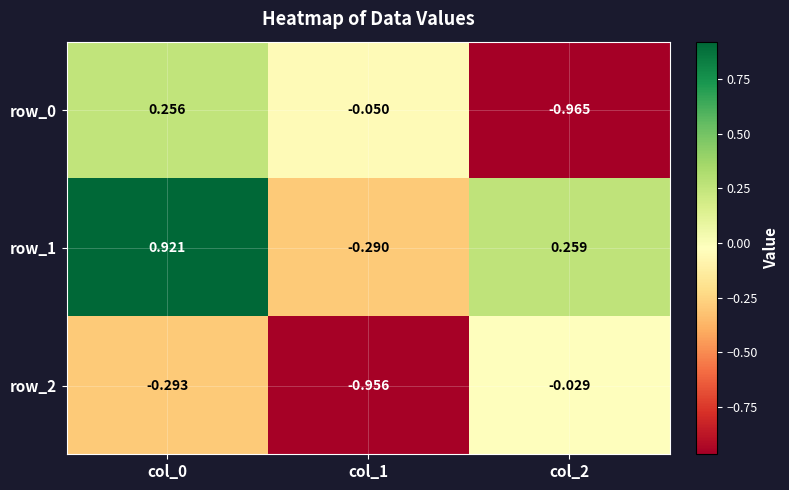

Count the number of categories in the chart.

3